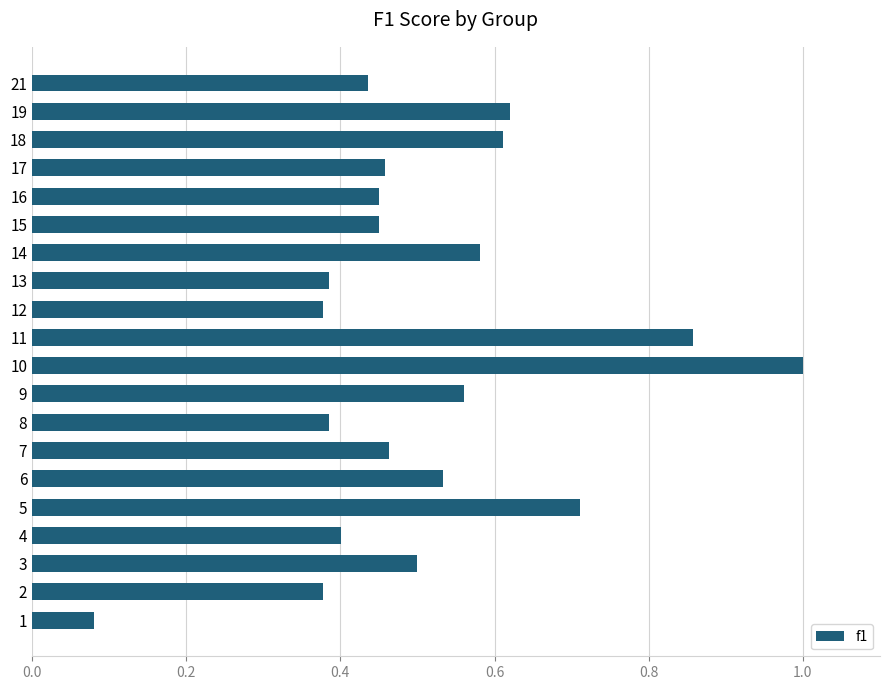

What is the maximum value shown in the chart?

1.0